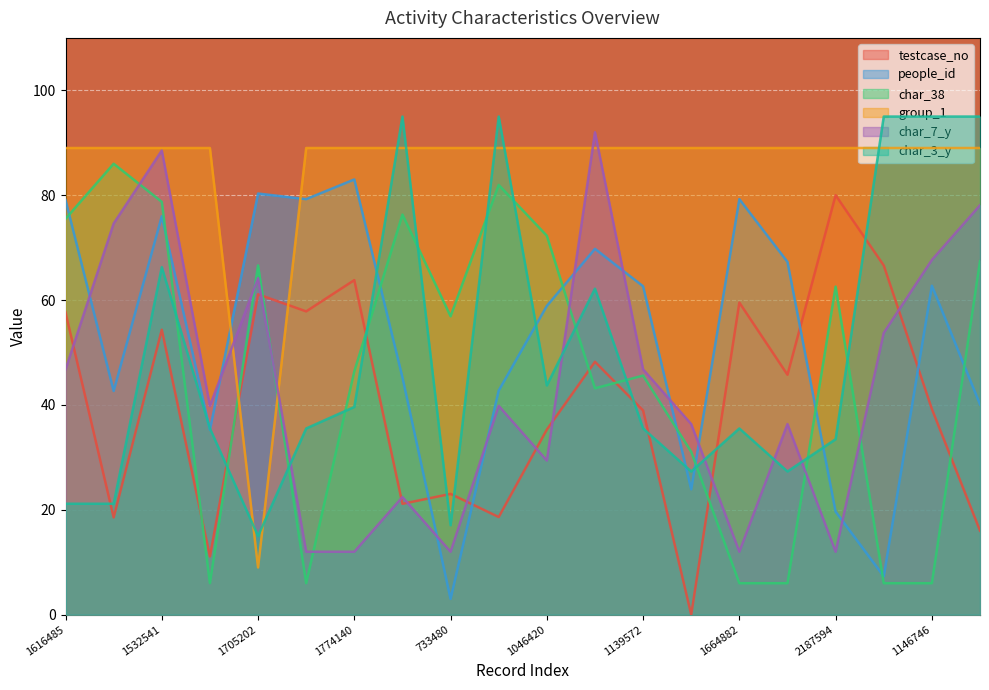

What is the value of the group_1 point at the 5th from the left?

9.0